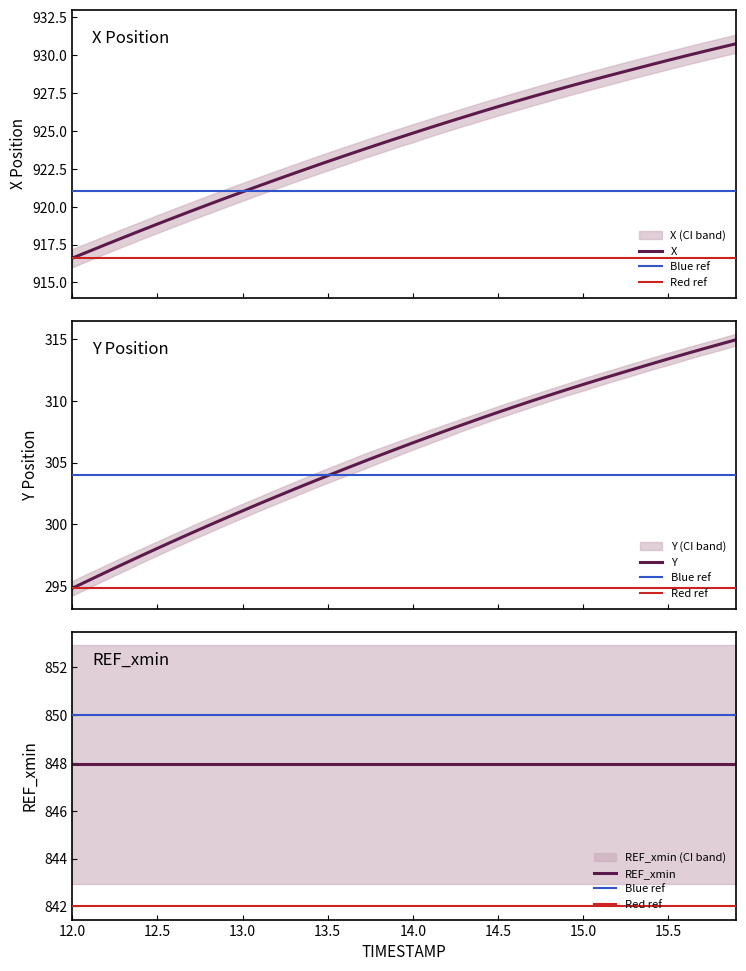

Does the chart display data point markers on the line(s)?

No